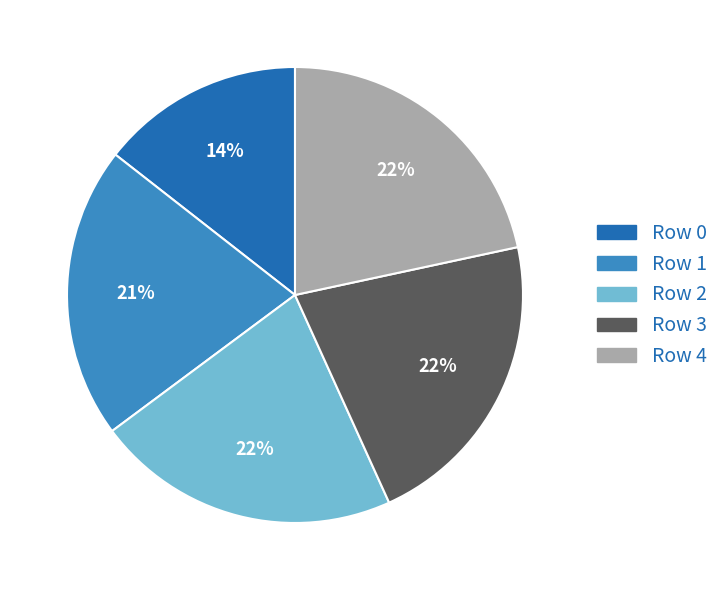

To the nearest percent, what is the average slice percentage?

20%